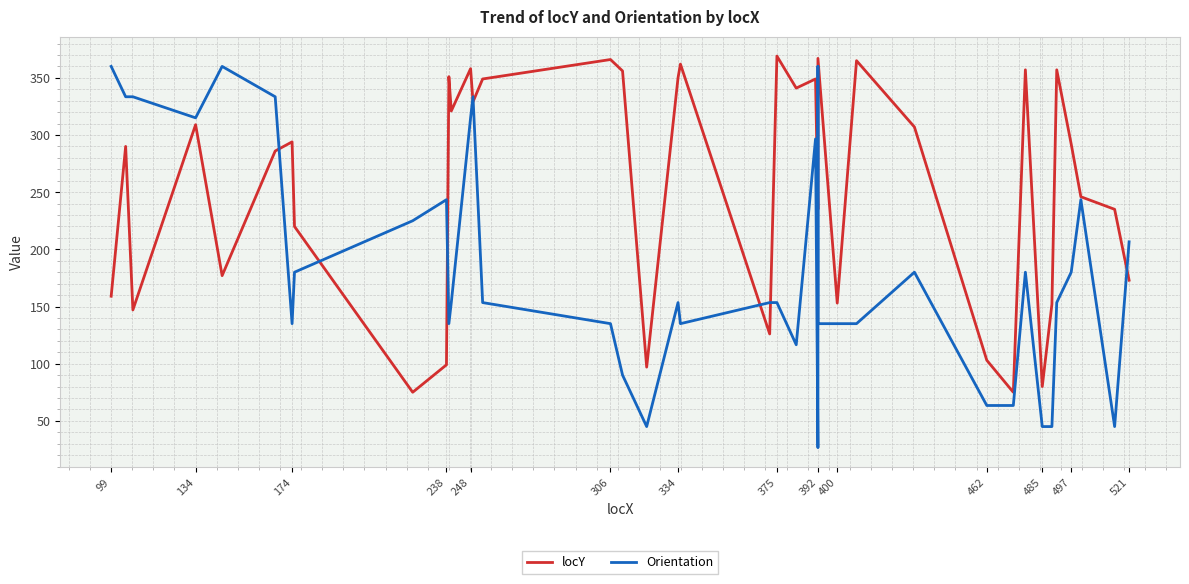

What is the maximum value shown in the chart?

369.0